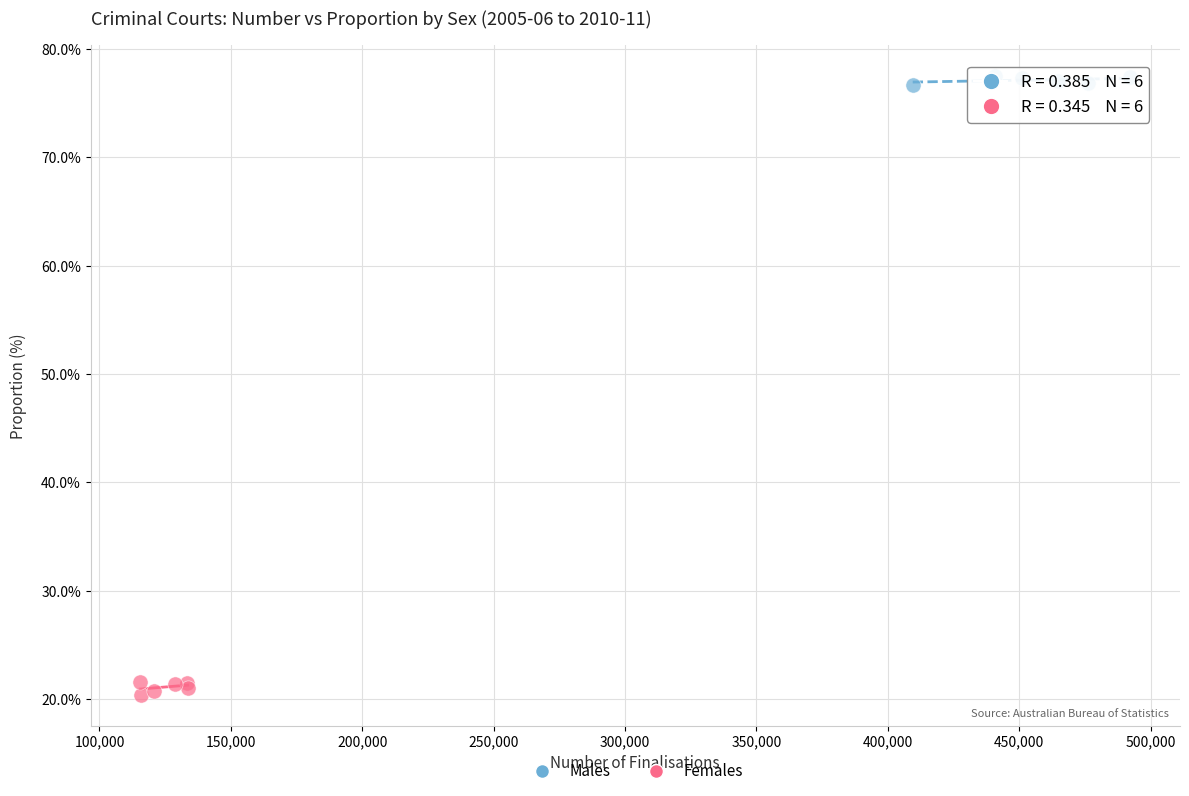

Which series reaches the maximum Y coordinate?

Males